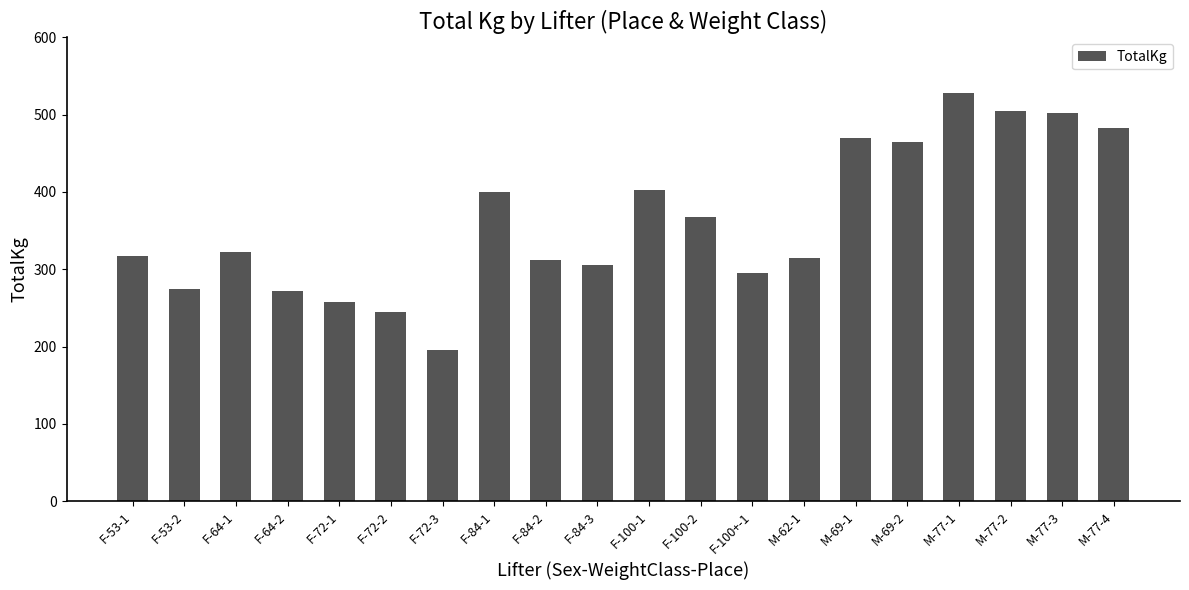

Which category has the highest value across all series?

M-77-1